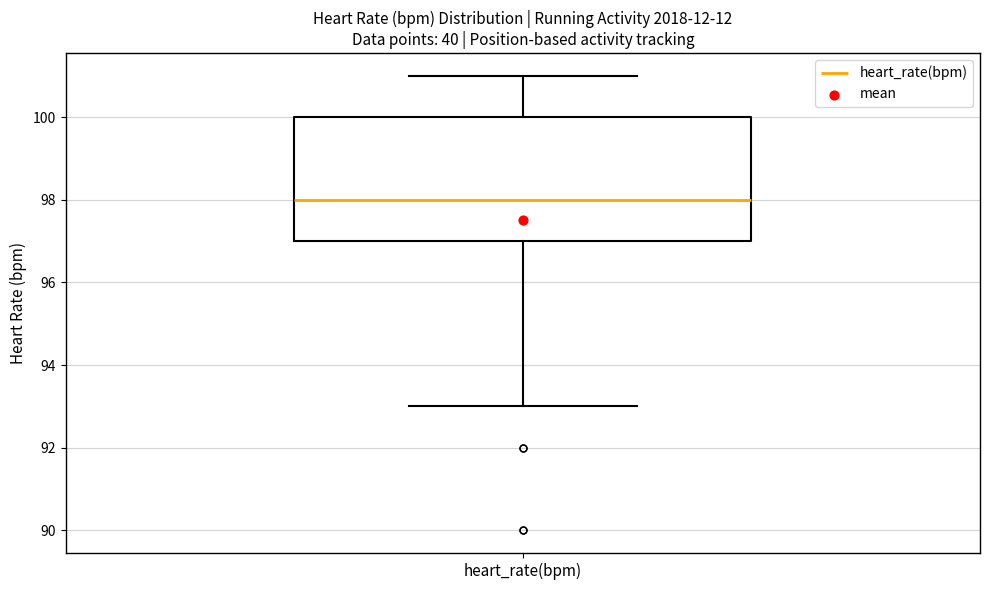

Transcribe this box plot: give where the median line is, the range the box spans, and where the two whiskers end, as read against the y-axis. The values are not printed on the chart, so give them approximately, as read against the axis.

median 98, box 97 to 100, whiskers 93 to 101